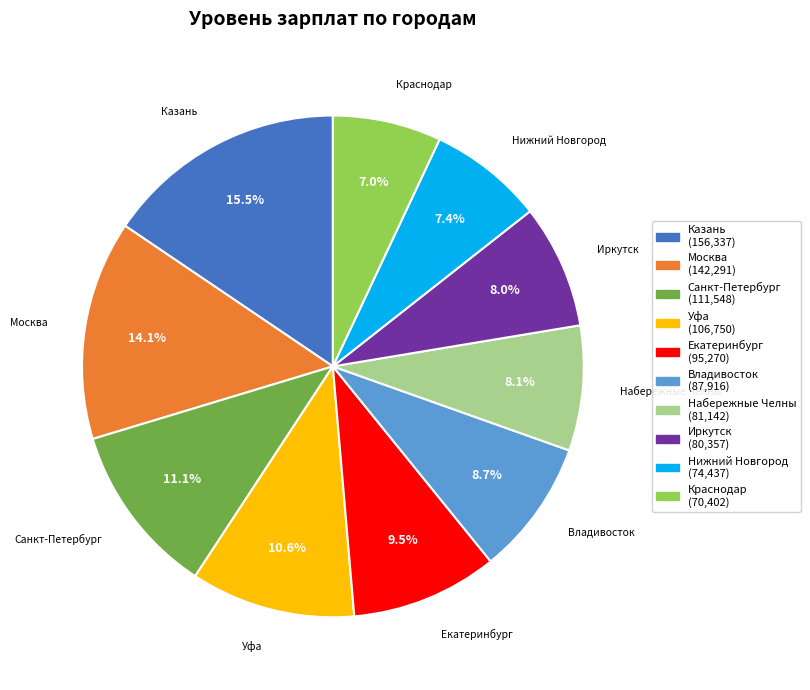

What is the ratio of the value at Нижний Новгород to the value at Казань?

0.5